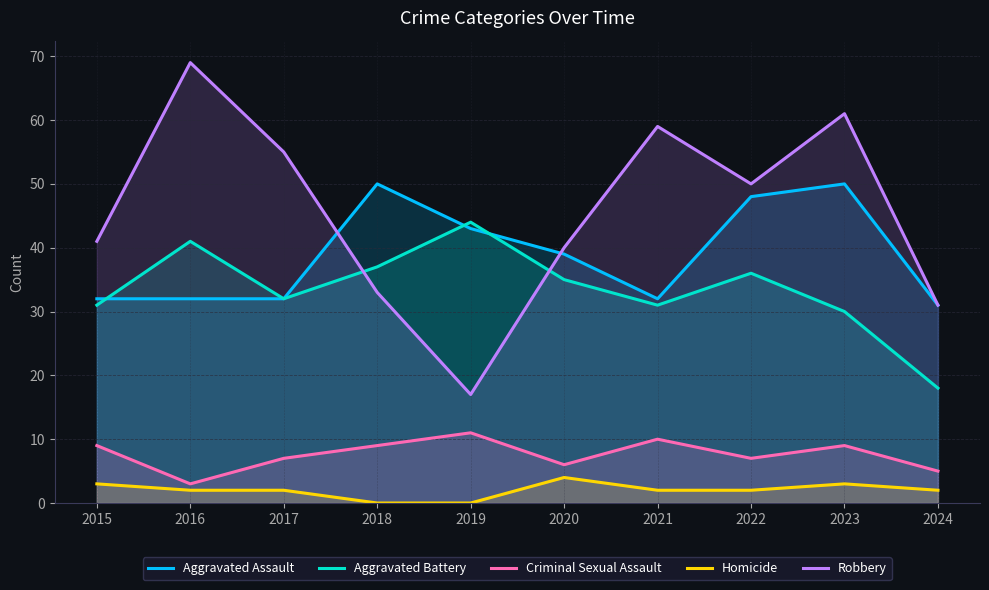

The Robbery series shows 55 at 2017. True or false?

True